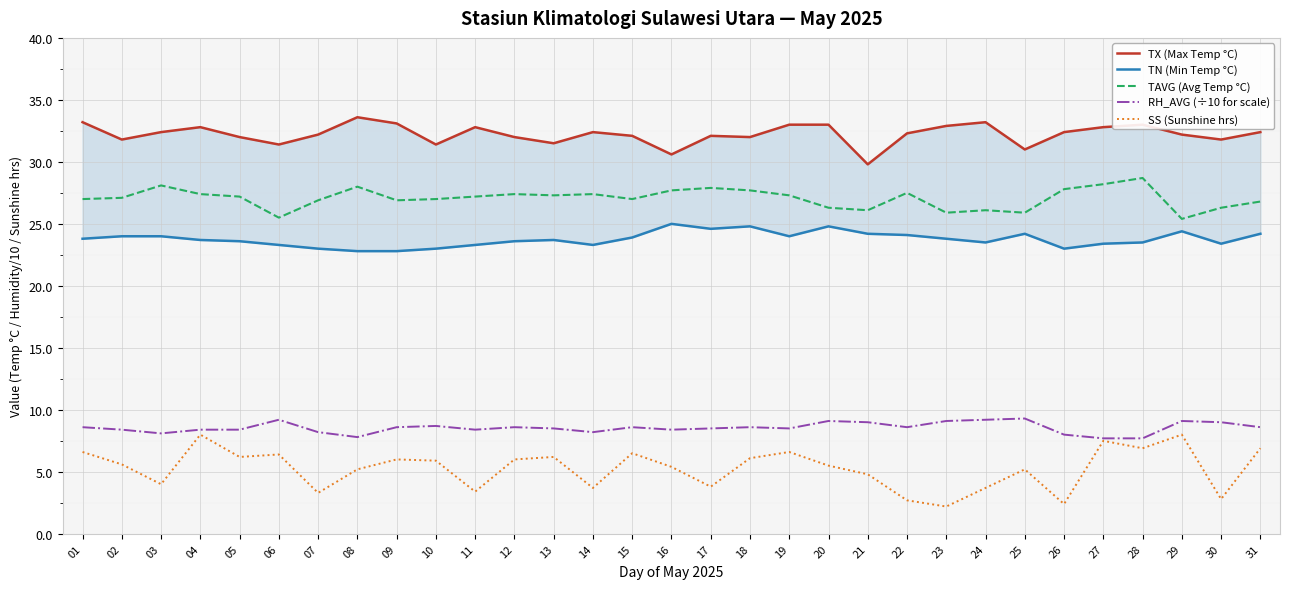

How many series are shown in this chart?

5